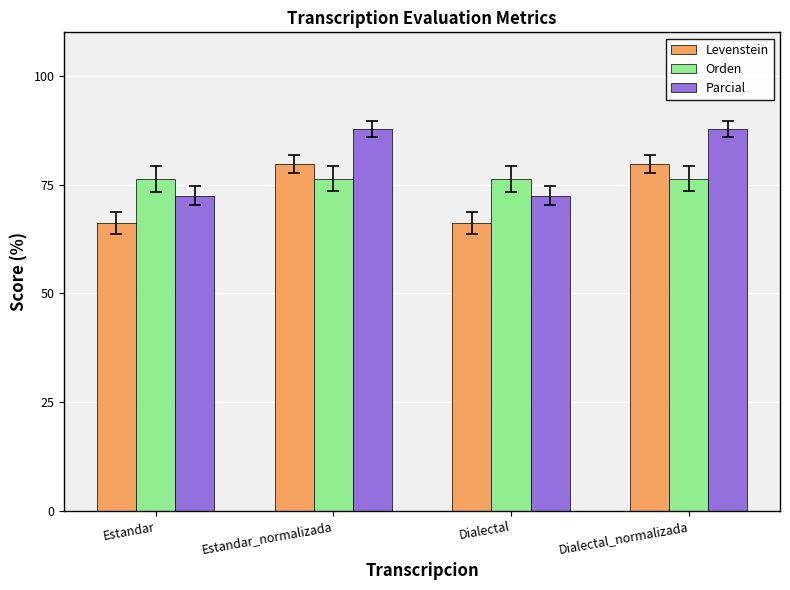

What is the label of the 4th bar from the right?

Estandar